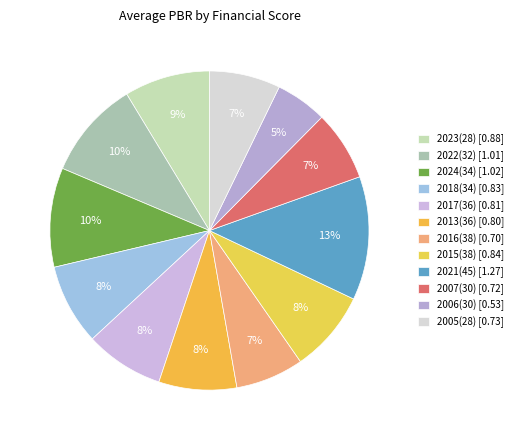

How many slices are in this pie chart?

12